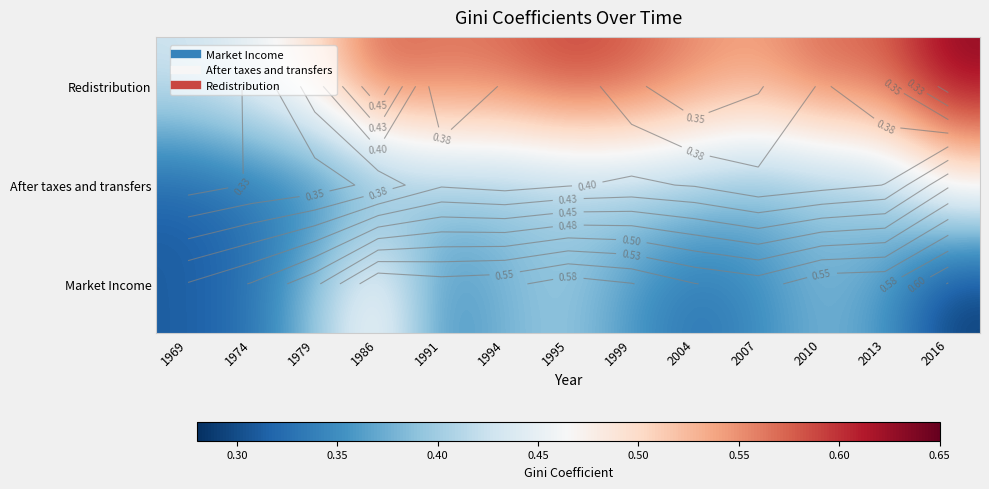

True or false: Redistribution has a value of 0.6 at 2016.

True